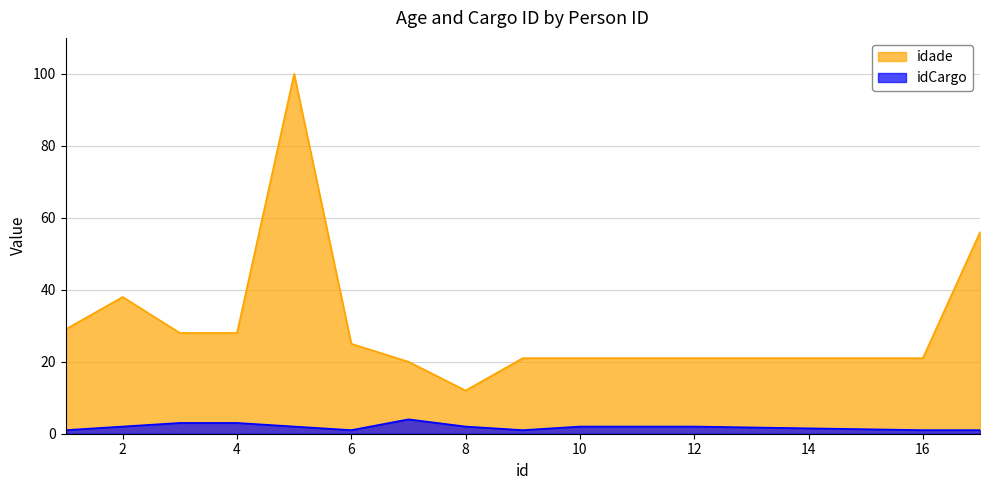

Read the idade value at 1, to the nearest 5.

30